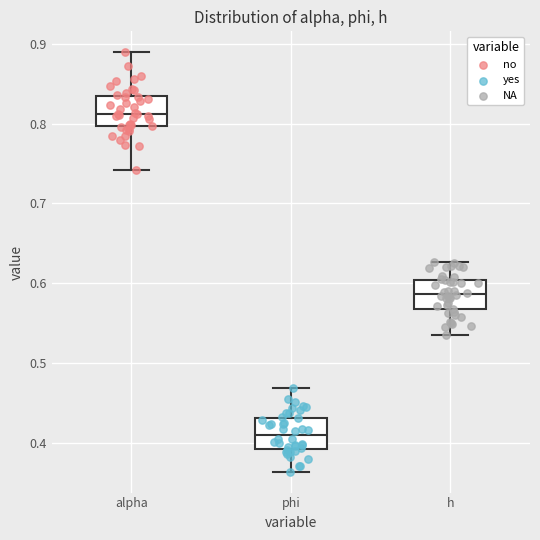

Where is the lower edge of the box for alpha on the y-axis? The values are not printed on the chart, so give them approximately, as read against the axis.

0.80